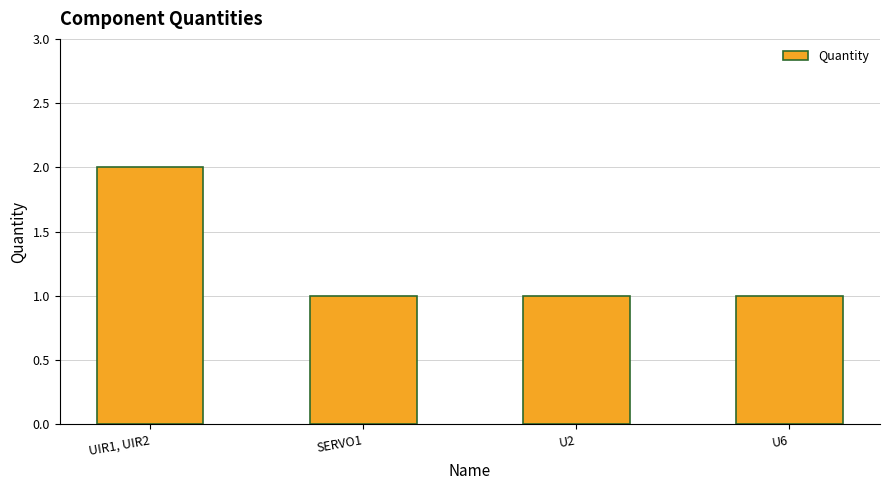

Which category has the highest value across all series?

UIR1, UIR2